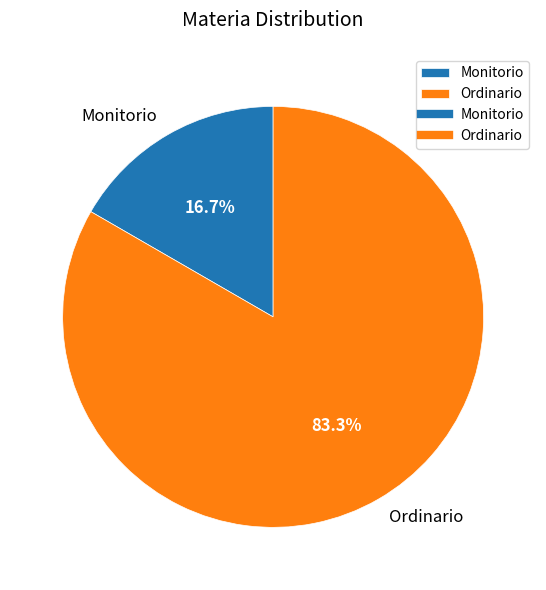

Is there any slice that represents more than half of the pie?

Yes